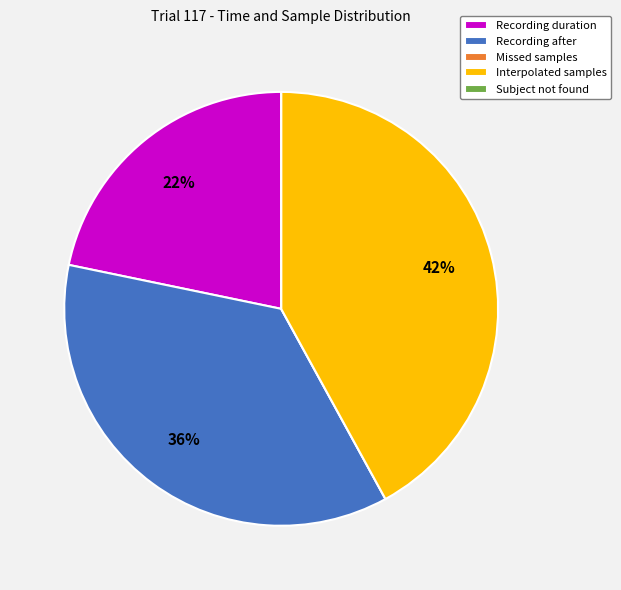

To the nearest percent, what portion does Interpolated samples represent?

42%